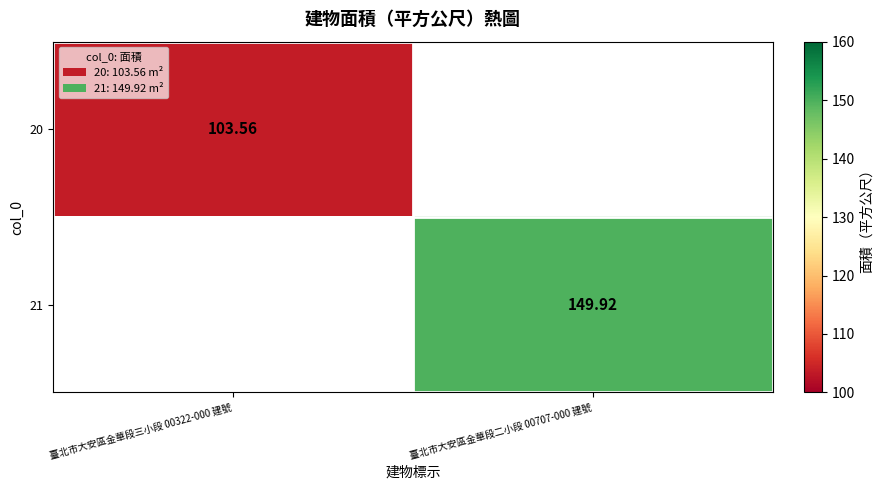

At which label is 20 closest to 103?

臺北市大安區金華段三小段 00322-000 建號